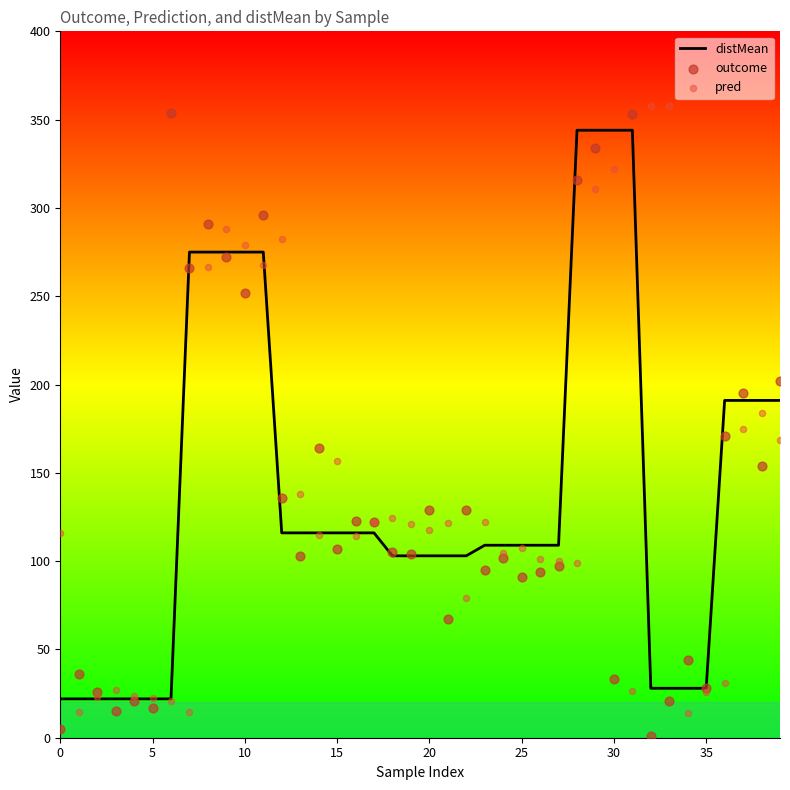

Which series contains the lowest Y value?

outcome